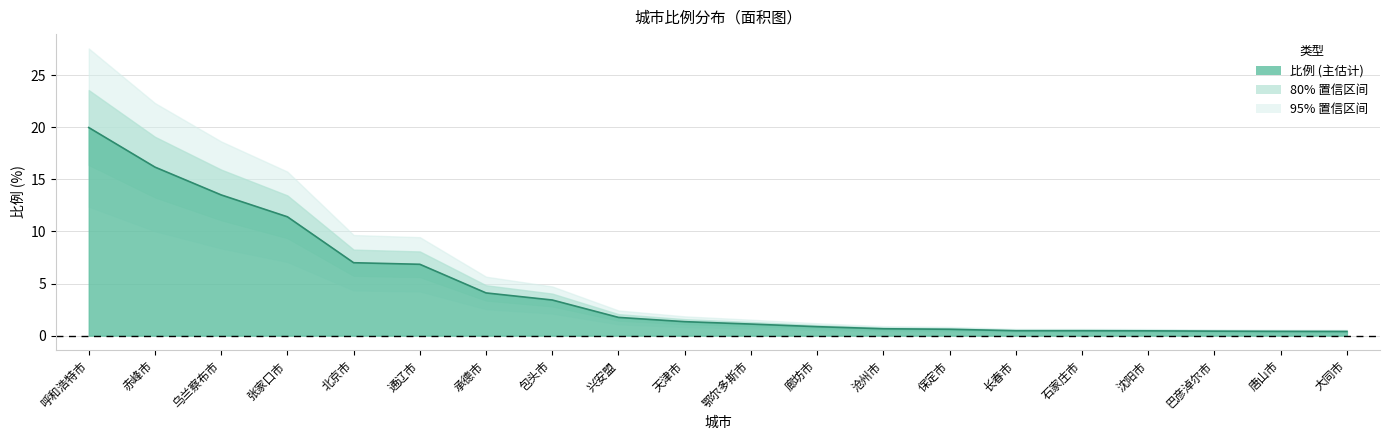

List the labels in order of value, largest first.

呼和浩特市, 赤峰市, 乌兰察布市, 张家口市, 北京市, 通辽市, 承德市, 包头市, 兴安盟, 天津市, 鄂尔多斯市, 廊坊市, 沧州市, 保定市, 长春市, 石家庄市, 沈阳市, 巴彦淖尔市, 唐山市, 大同市